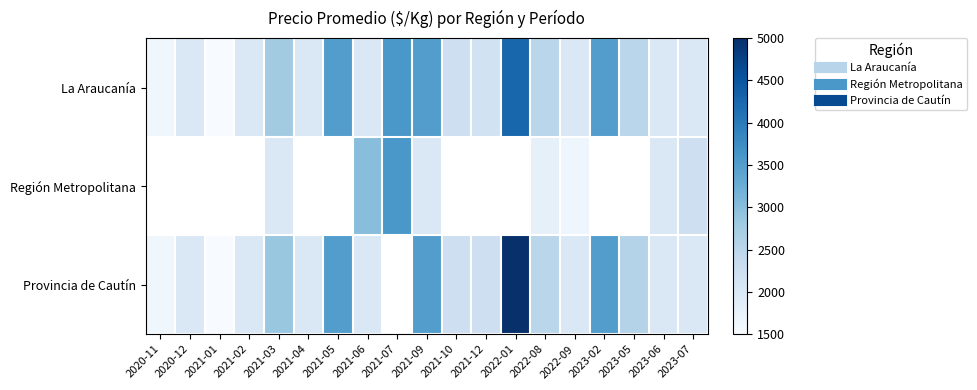

Which series has the largest total across all categories?

La Araucanía